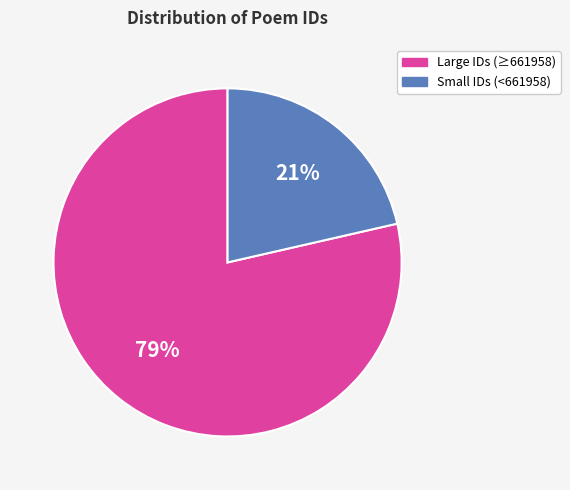

Is there any slice that represents more than half of the pie?

Yes